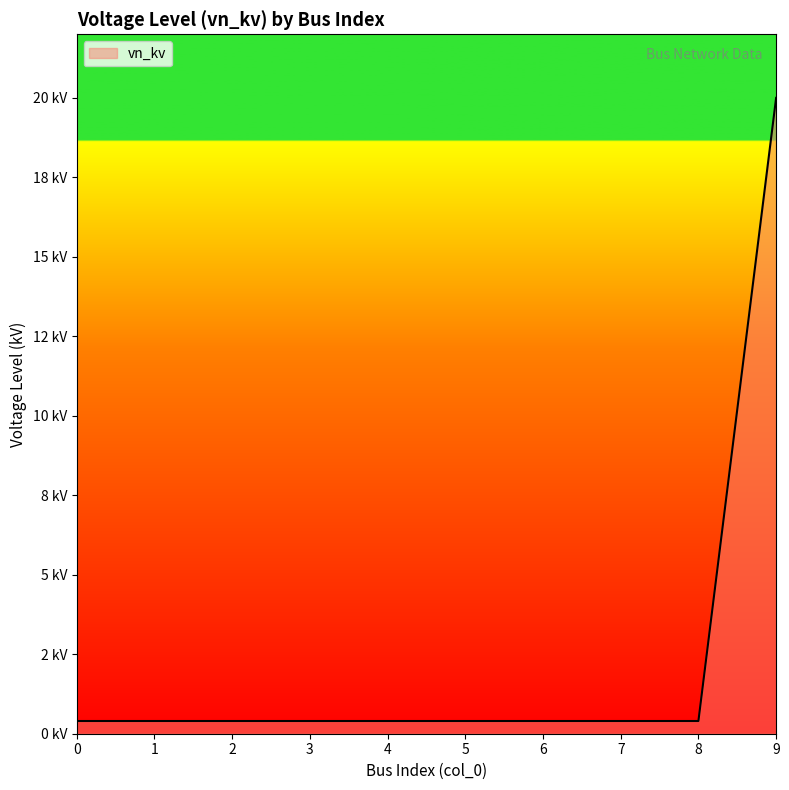

Does the chart display data point markers on the line(s)?

No